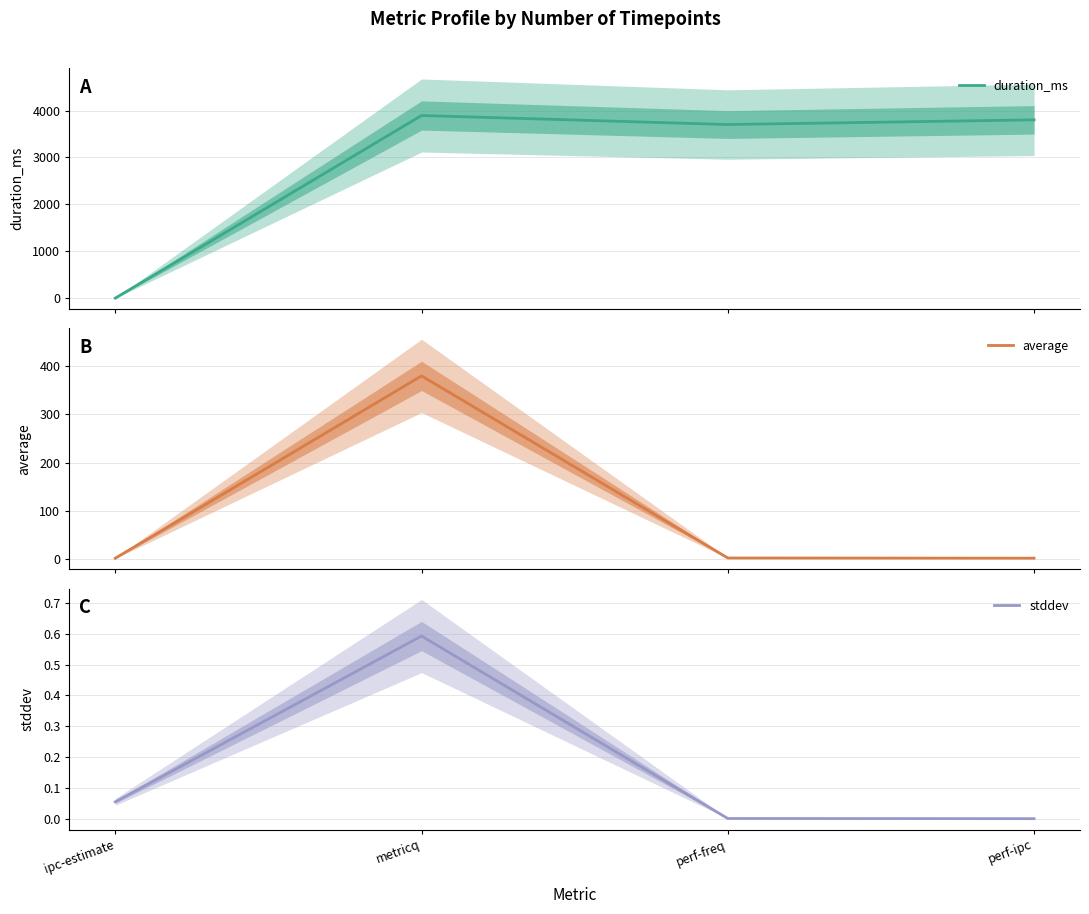

True or false: average has a value of 2.4 at perf-freq.

True